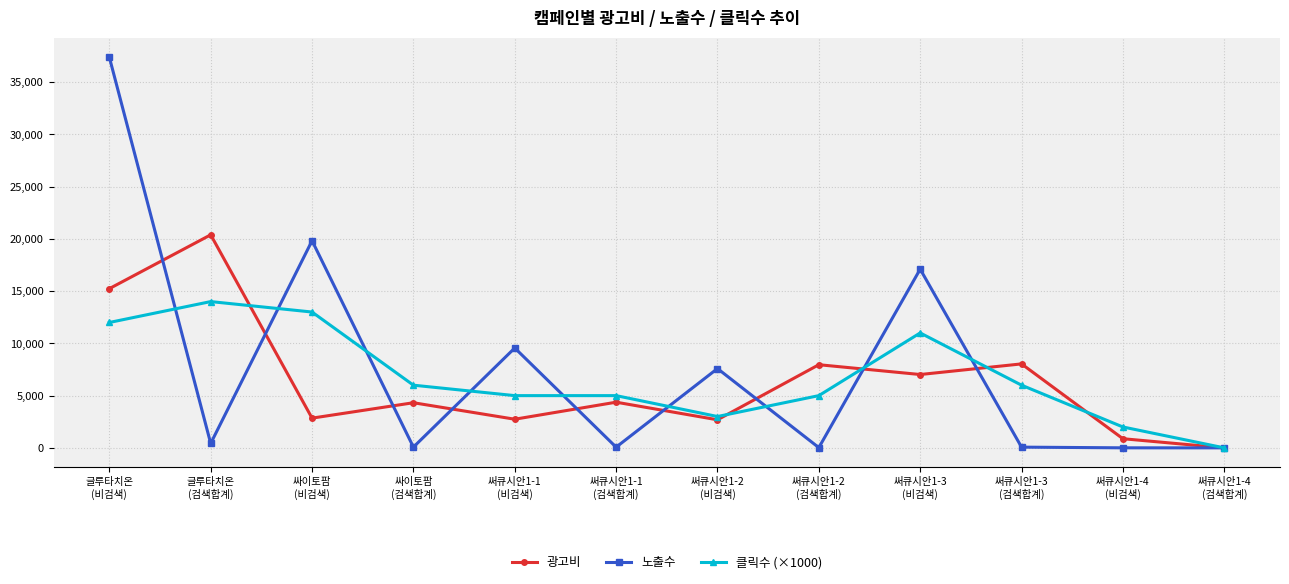

At how many categories does at least one series exceed 27552?

1